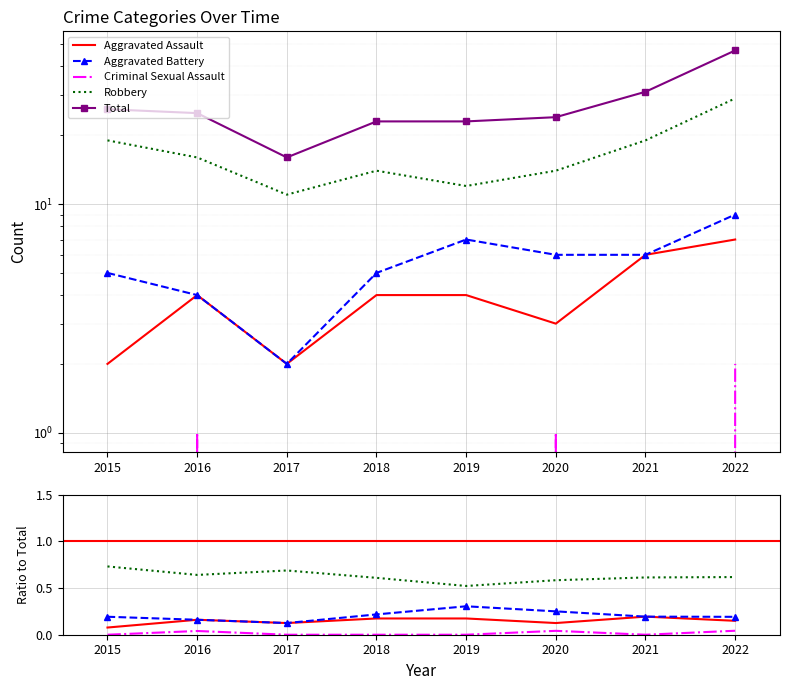

What is the lowest value of the Aggravated Battery series?

2